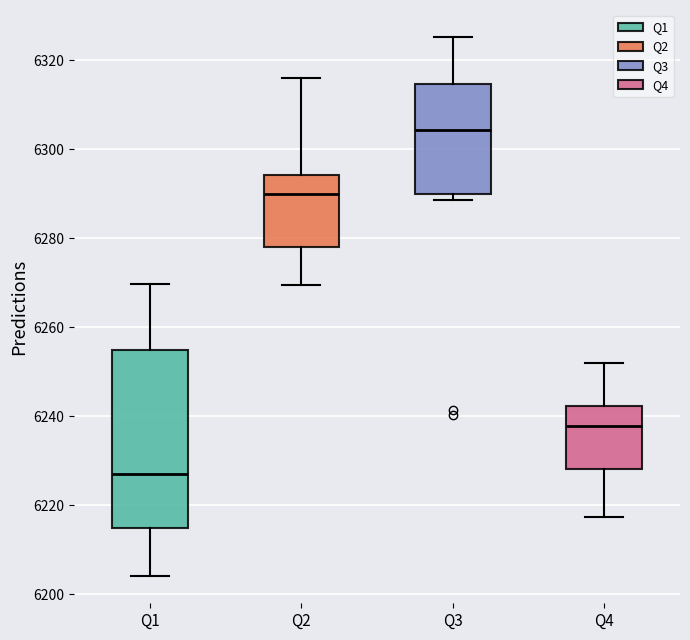

Which box's median line is the lowest?

Q1